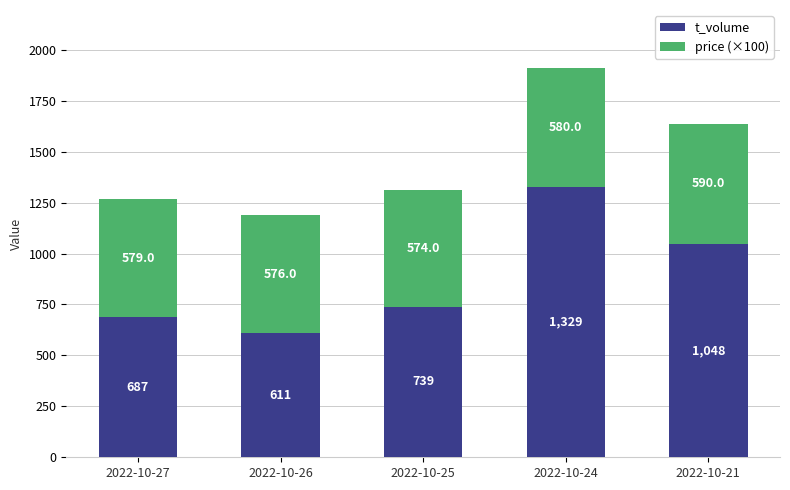

Read the t_volume value at 2022-10-24, to the nearest 50.

1350